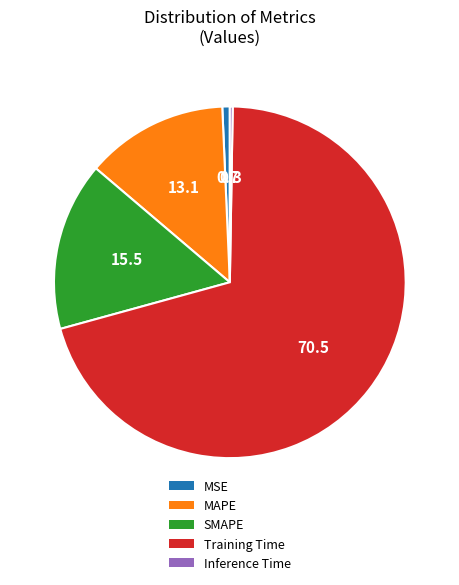

True or false: MSE accounts for 6% of the total.

False